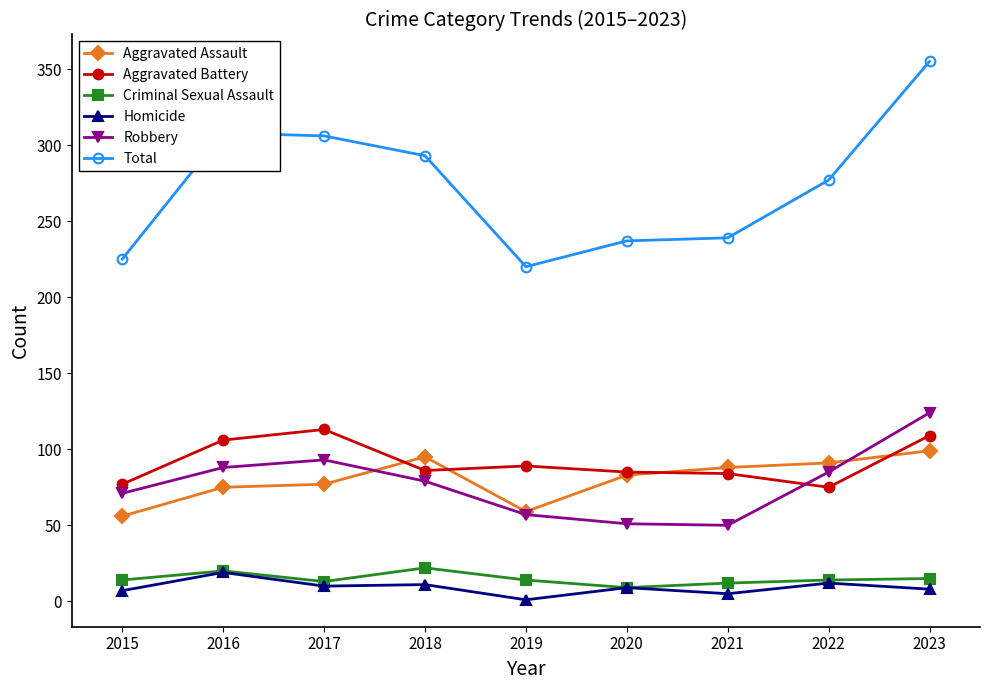

At which category is the sum across all series the highest?

2023